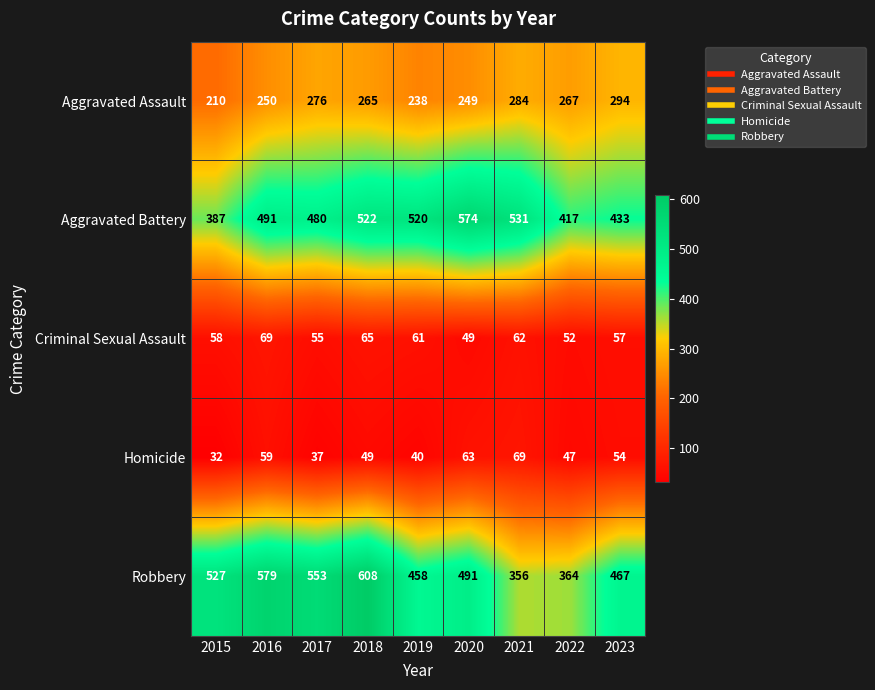

How many series are shown in this chart?

5